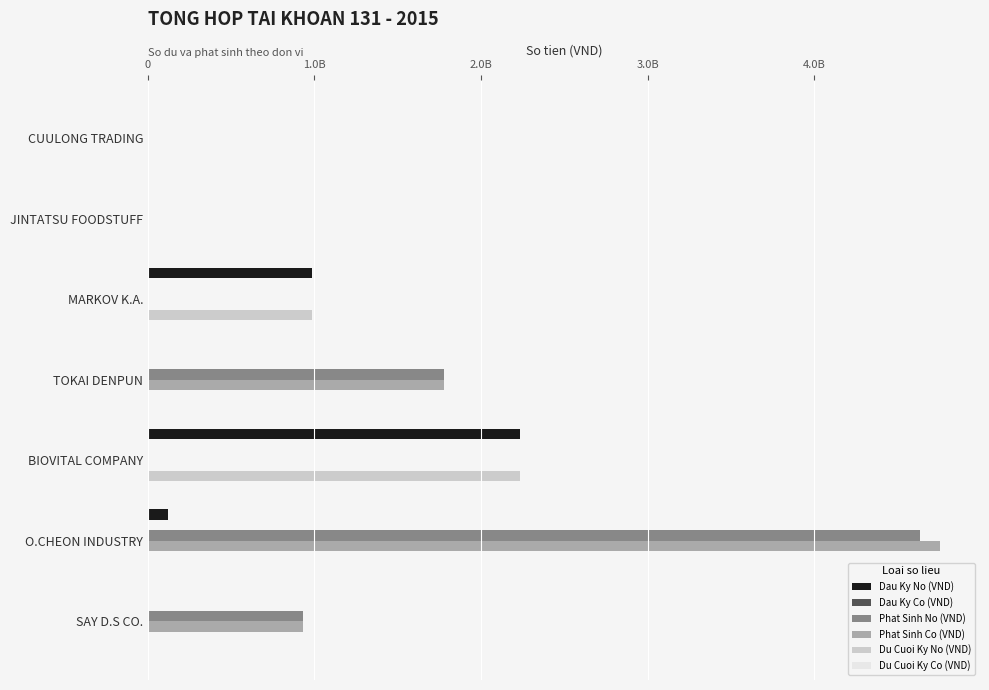

How many data points in Phat Sinh Co (VND) are above 0?

3